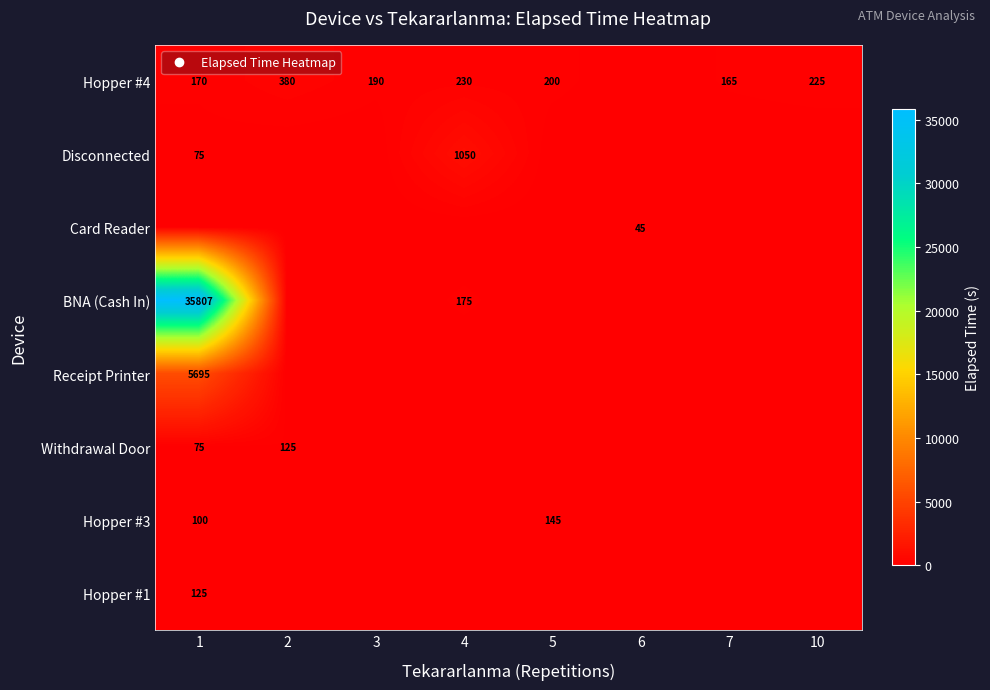

What is the maximum value shown in the chart?

35807